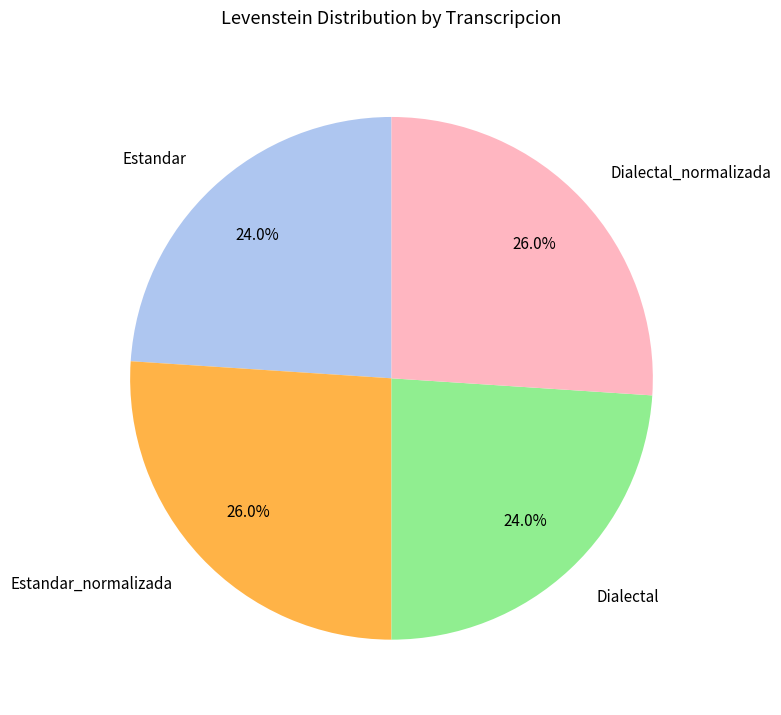

Is it true that Dialectal is 24% of the pie?

True